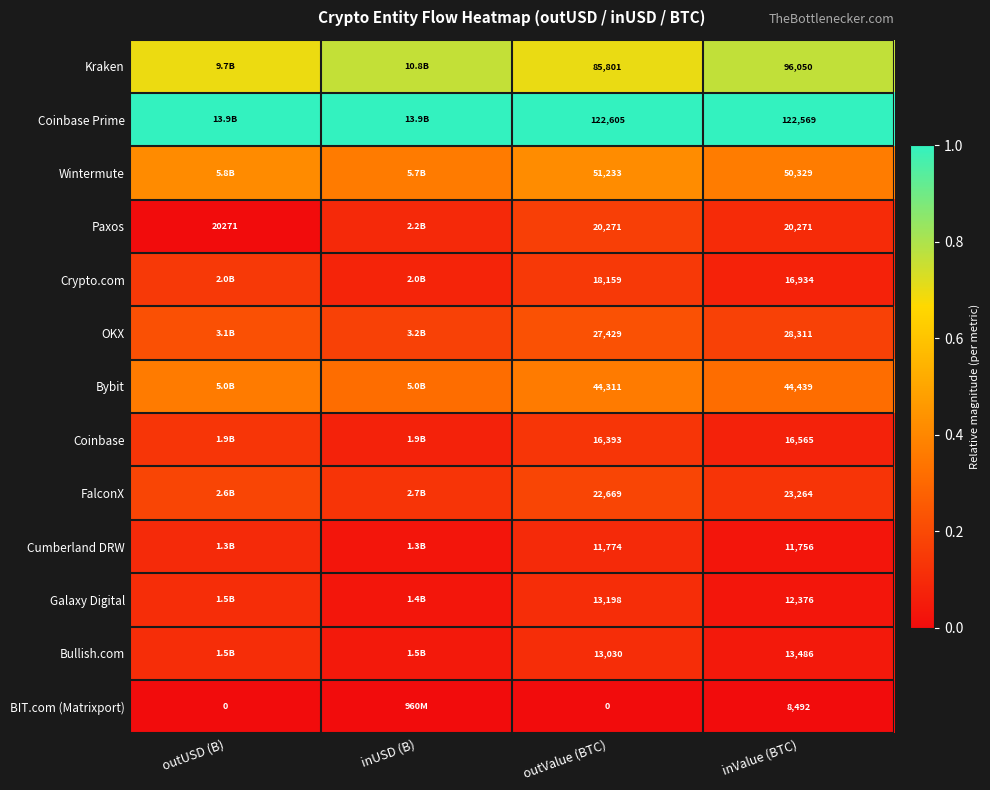

Rank the categories by Coinbase value from lowest to highest.

inValue (BTC), inUSD (B), outValue (BTC), outUSD (B)